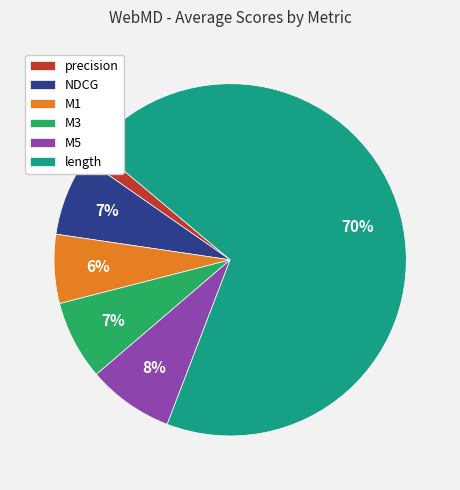

Count the number of slices in the pie.

6